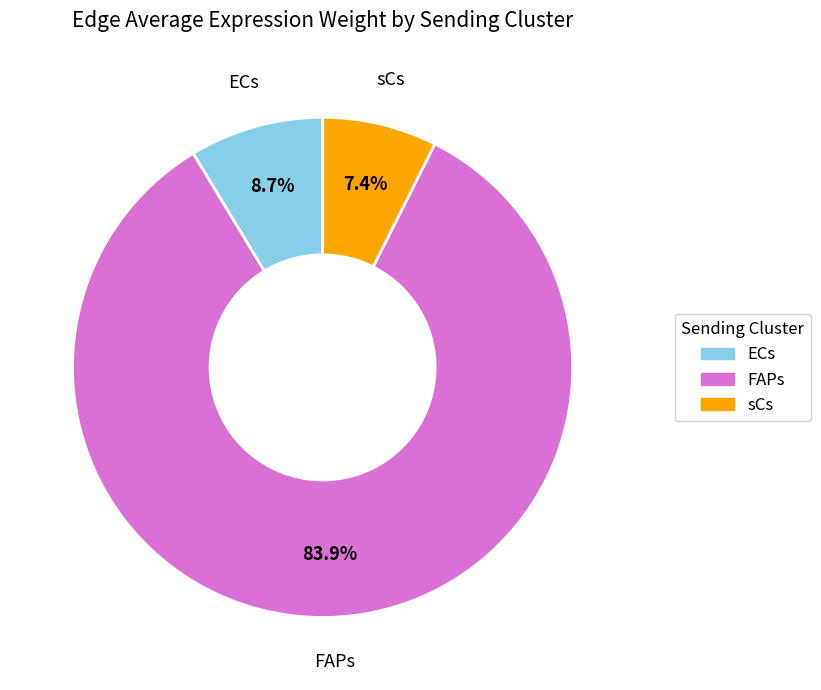

Does any single category account for the majority?

Yes